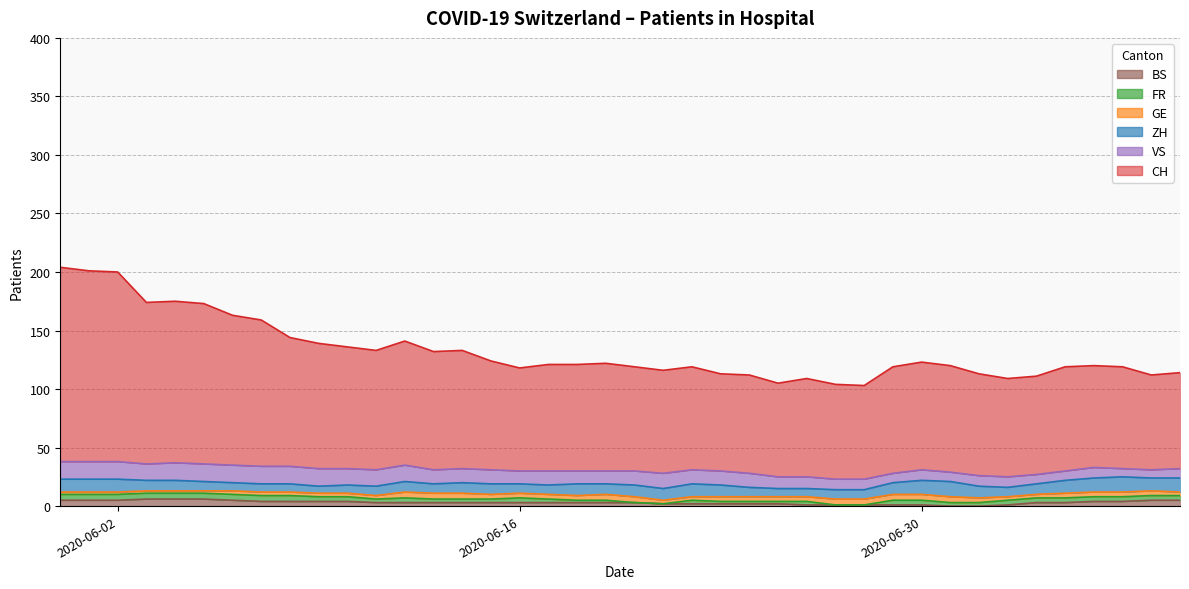

What is the sum of all BS values?

124